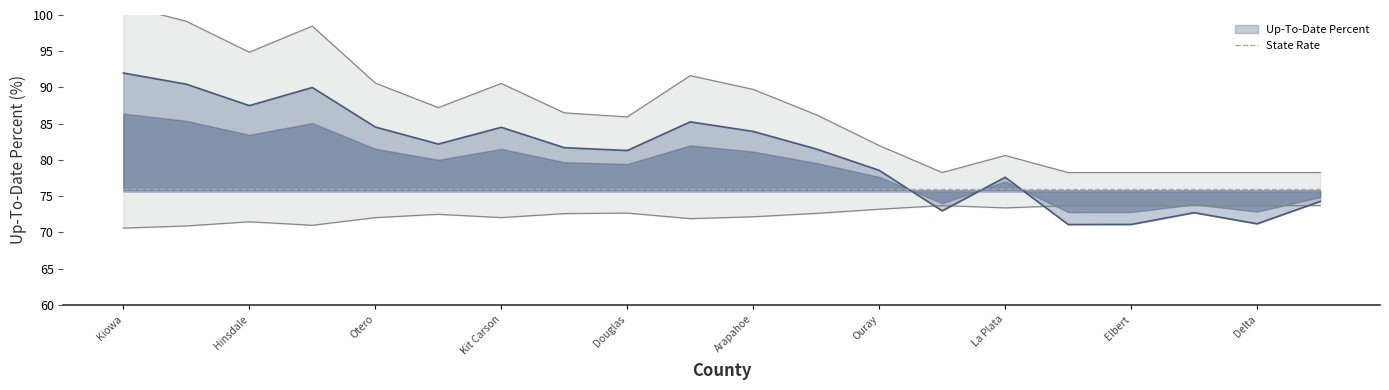

The chart shows a value of 56.1 at Denver. True or false?

False